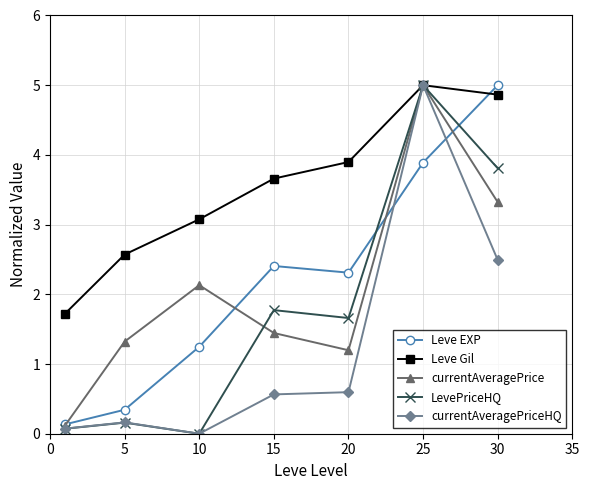

True or false: Leve Gil has more than 0 points higher than both neighbors.

True